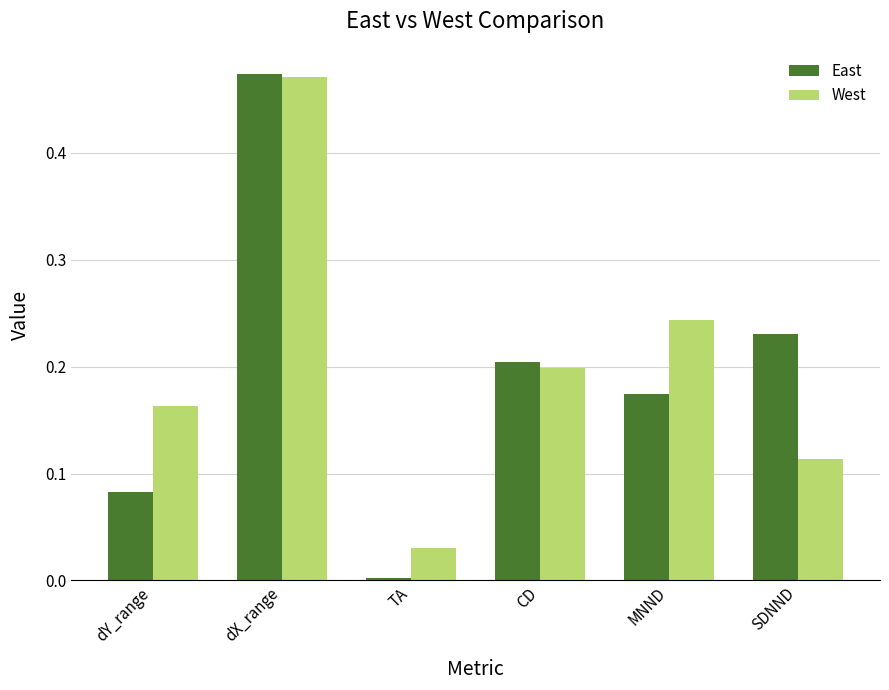

The East series shows 0.0 at TA. True or false?

True